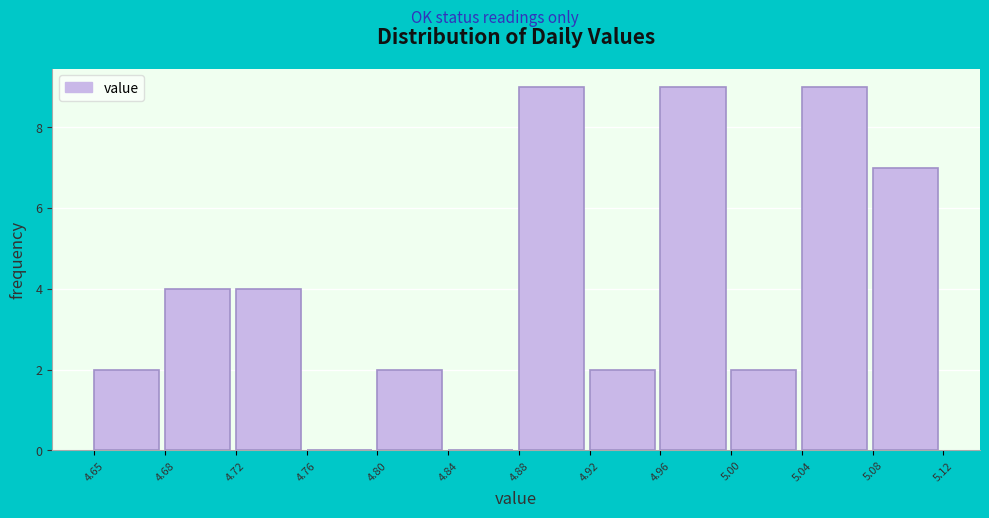

Reading left to right, list every bar in this chart as the range it spans on the x-axis followed by its height. The values are not printed on the chart, so give them approximately, as read against the axis.

4.65 to 4.68: 2
4.68 to 4.72: 4
4.72 to 4.76: 4
4.76 to 4.80: 0
4.80 to 4.84: 2
4.84 to 4.88: 0
4.88 to 4.92: 9
4.92 to 4.96: 2
4.96 to 5.00: 9
5.00 to 5.04: 2
5.04 to 5.08: 9
5.08 to 5.12: 7